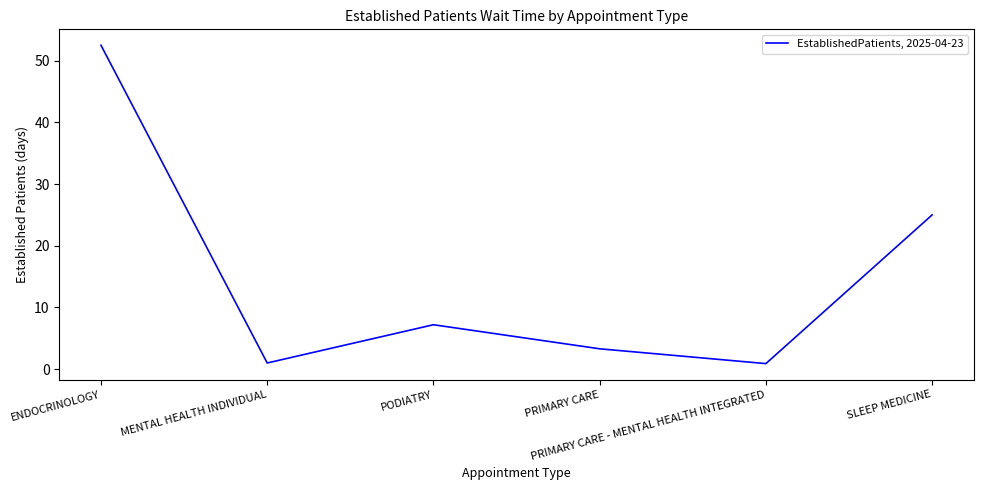

What is the difference between the maximum and second lowest values?

51.5